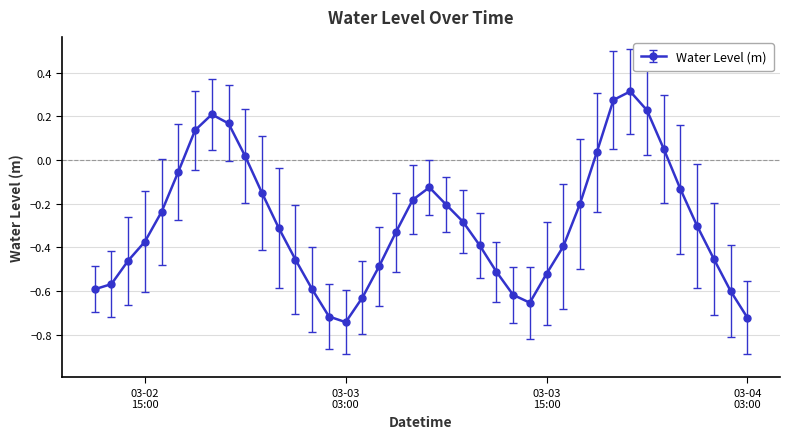

What is the difference between the maximum and minimum values?

1.1